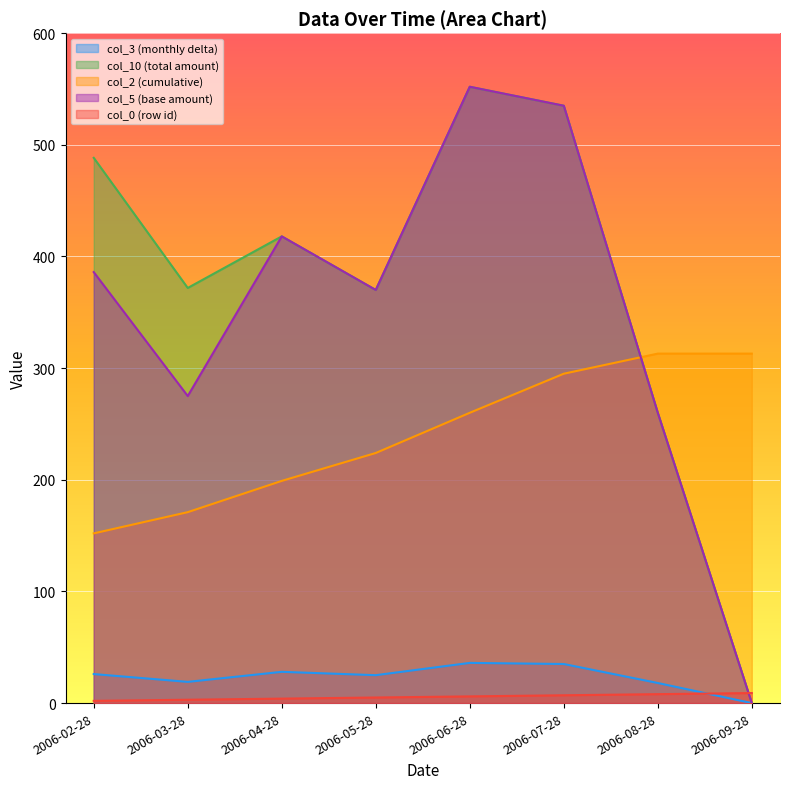

How many lines are shown in the chart?

5